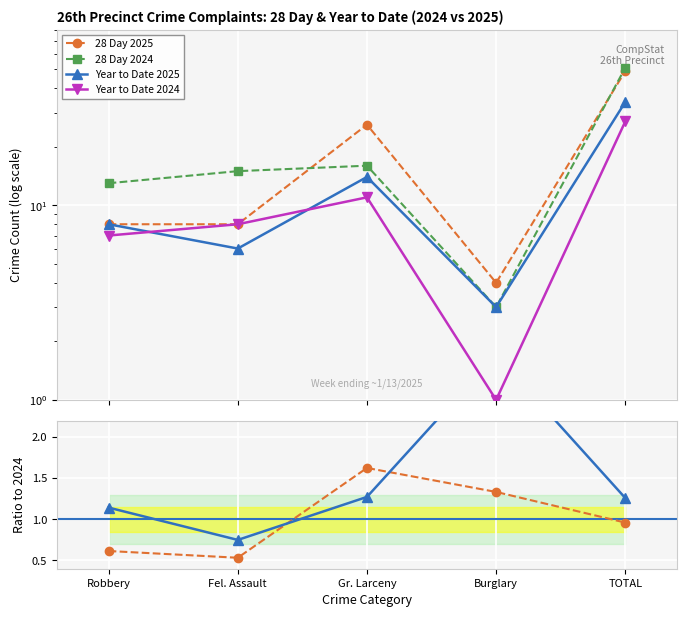

How many interior local peaks does the Ratio YTD (2025/2024) series have?

1